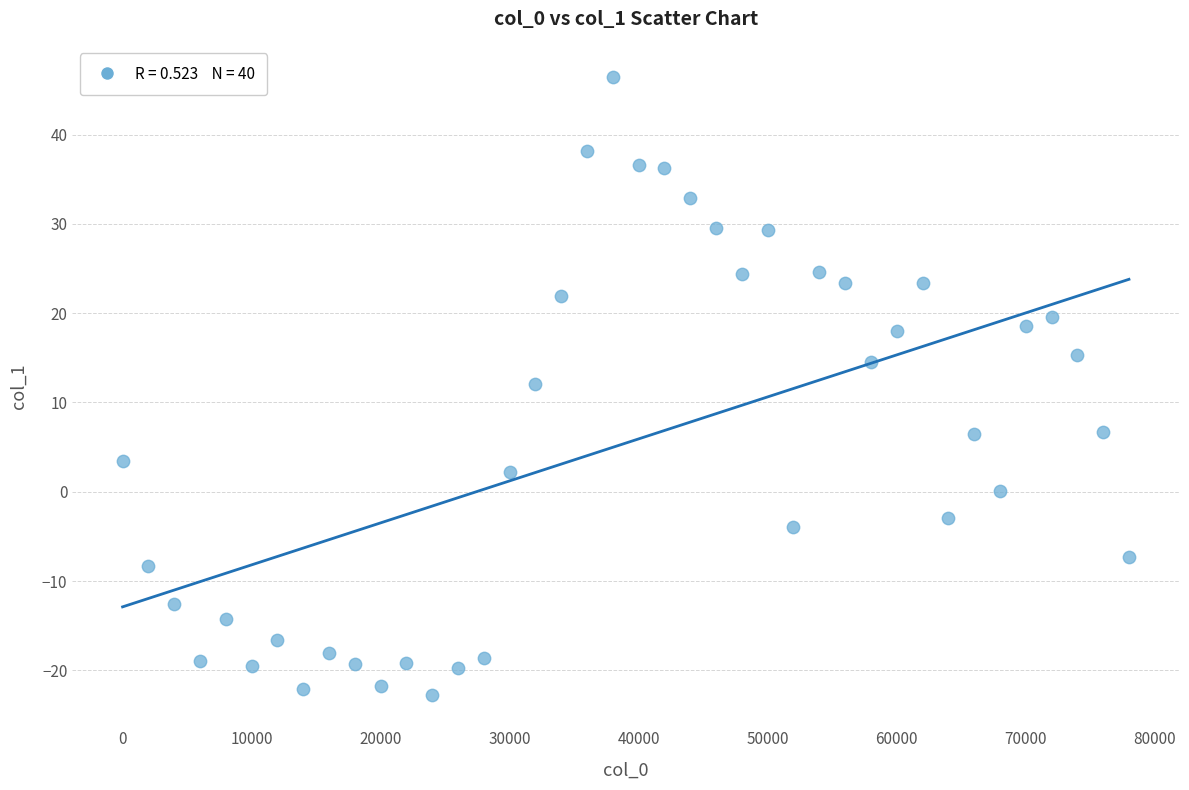

What is the range of X values (max minus min)?

78000.0